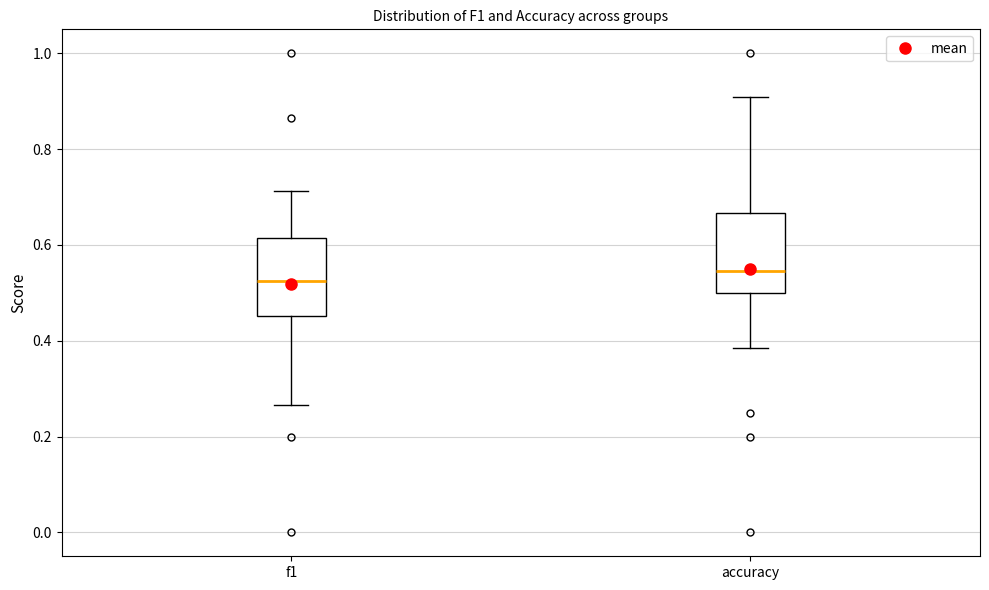

Reading left to right, transcribe this box plot: for each box, give where its median line is, the range the box spans, and where its two whiskers end, as read against the y-axis. The values are not printed on the chart, so give them approximately, as read against the axis.

f1: median 0.52, box 0.46 to 0.62, whiskers 0.26 to 0.72
accuracy: median 0.54, box 0.50 to 0.66, whiskers 0.38 to 0.90